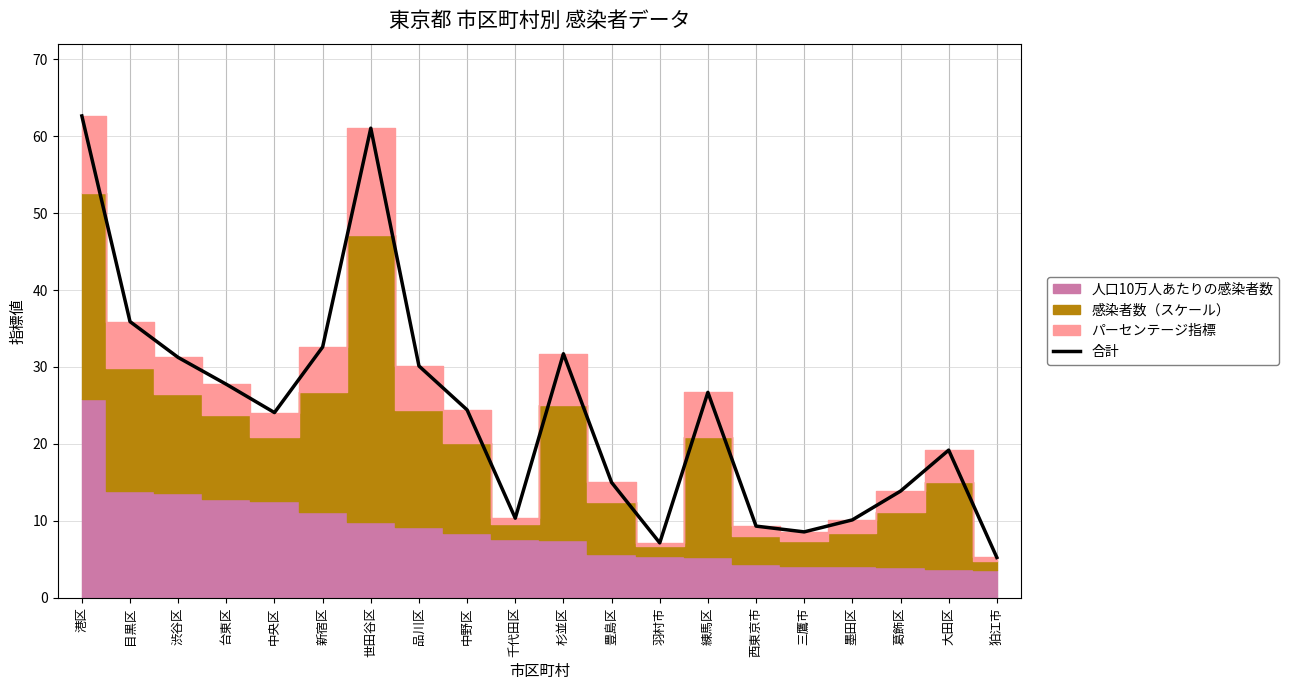

Where does the data first go above 24?

港区